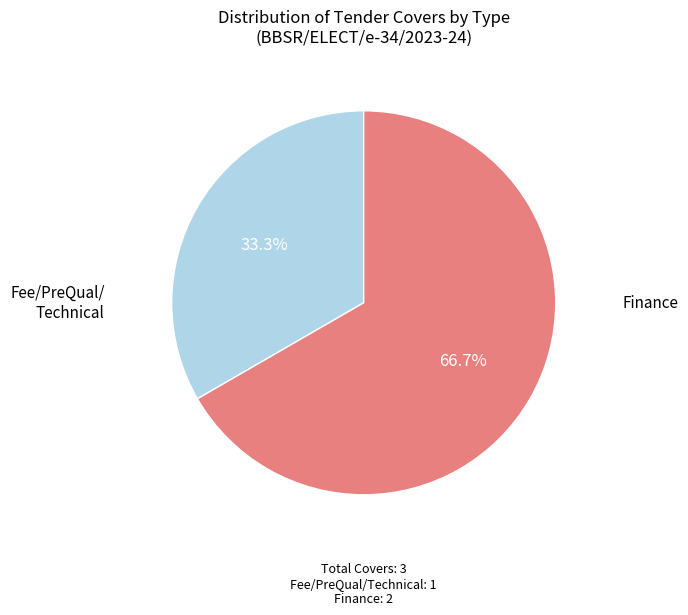

Does any single category account for the majority?

Yes